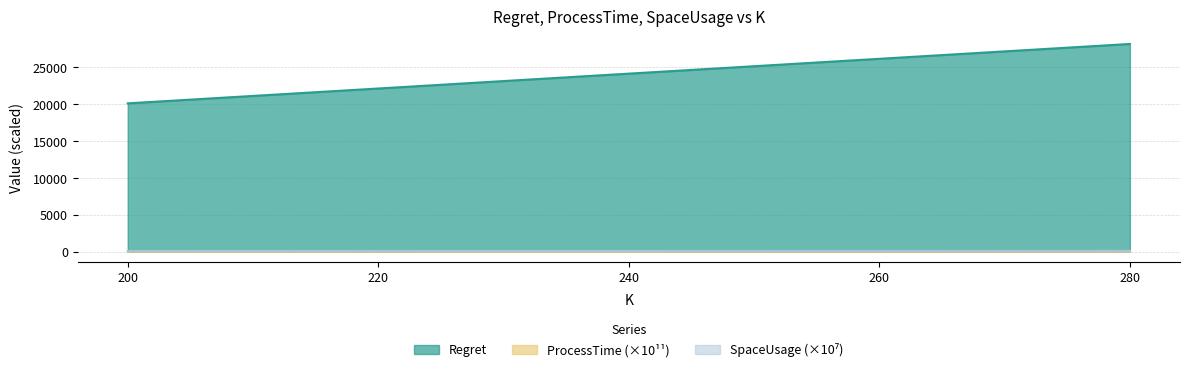

Which series has the largest total across all categories?

Regret